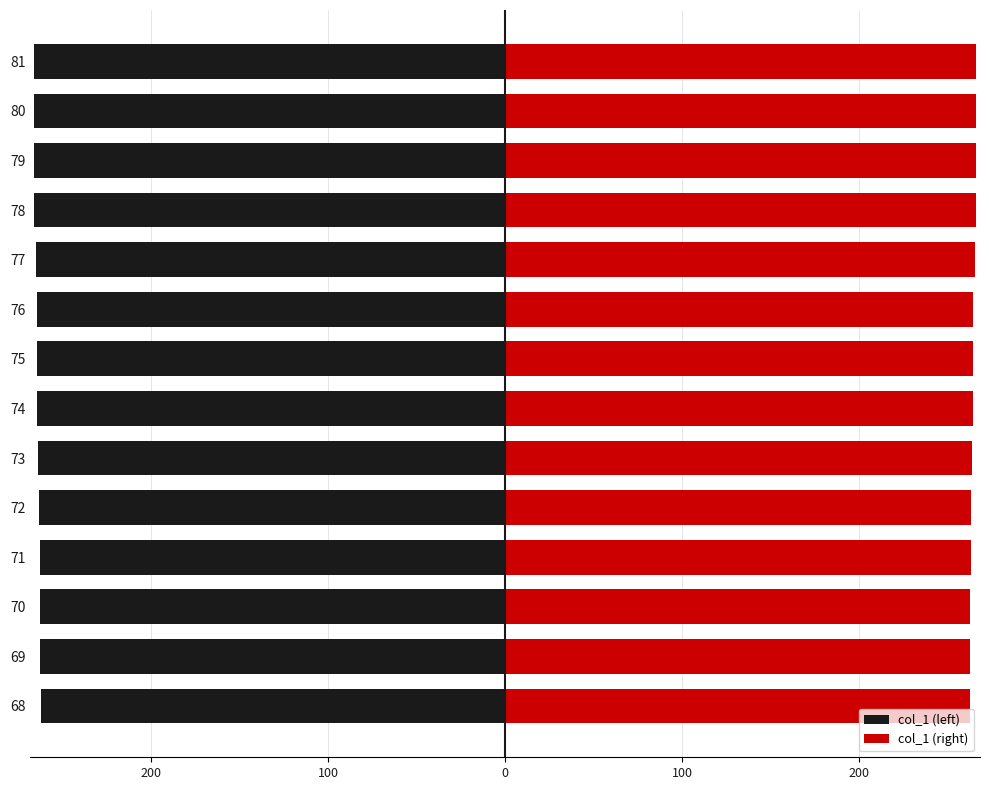

Between 73 and 75, which series saw the biggest shift?

col_1 (left)